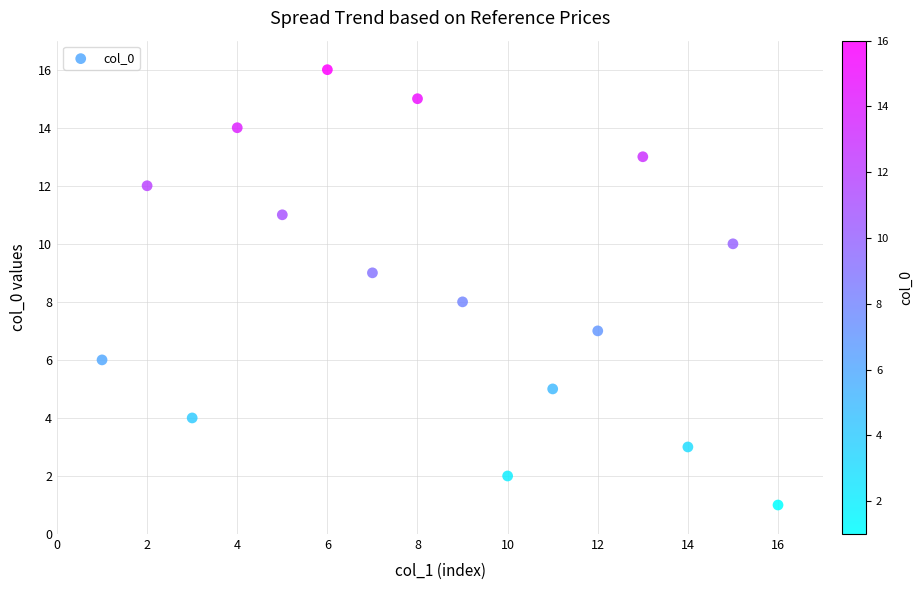

What is the range of X values (max minus min)?

15